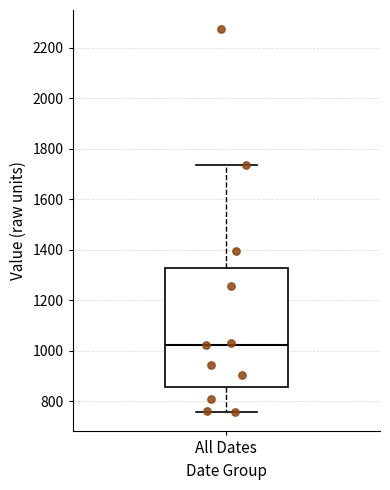

Read this box plot against the y-axis: the position of the median line, the range covered by the box, and the ends of both whiskers. The values are not printed on the chart, so give them approximately, as read against the axis.

median 1020, box 860 to 1320, whiskers 760 to 1740